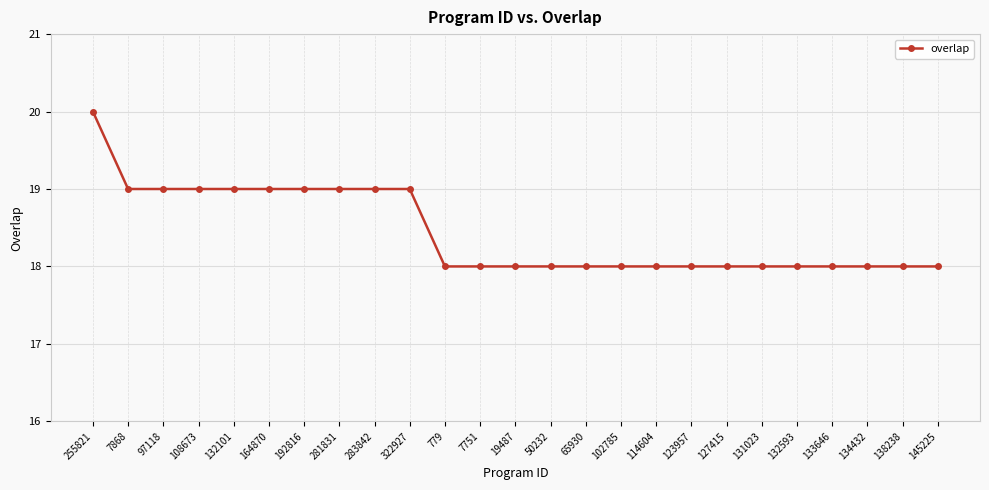

Reading left to right, transcribe all the data shown in this chart.

20	19	19	19	19	19	19	19	19	19	18	18	18	18	18	18	18	18	18	18	18	18	18	18	18